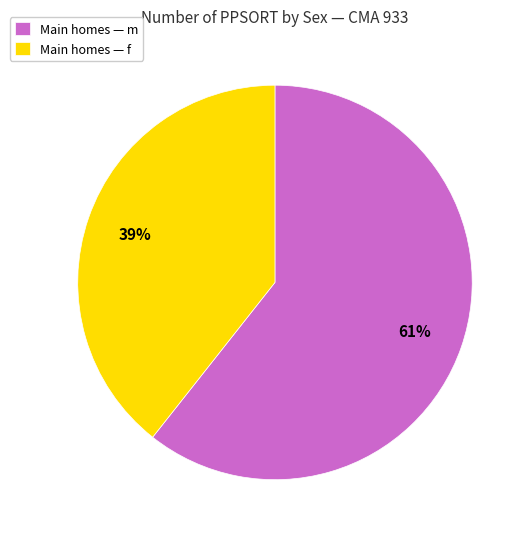

Is Main homes — m the majority of the pie?

Yes